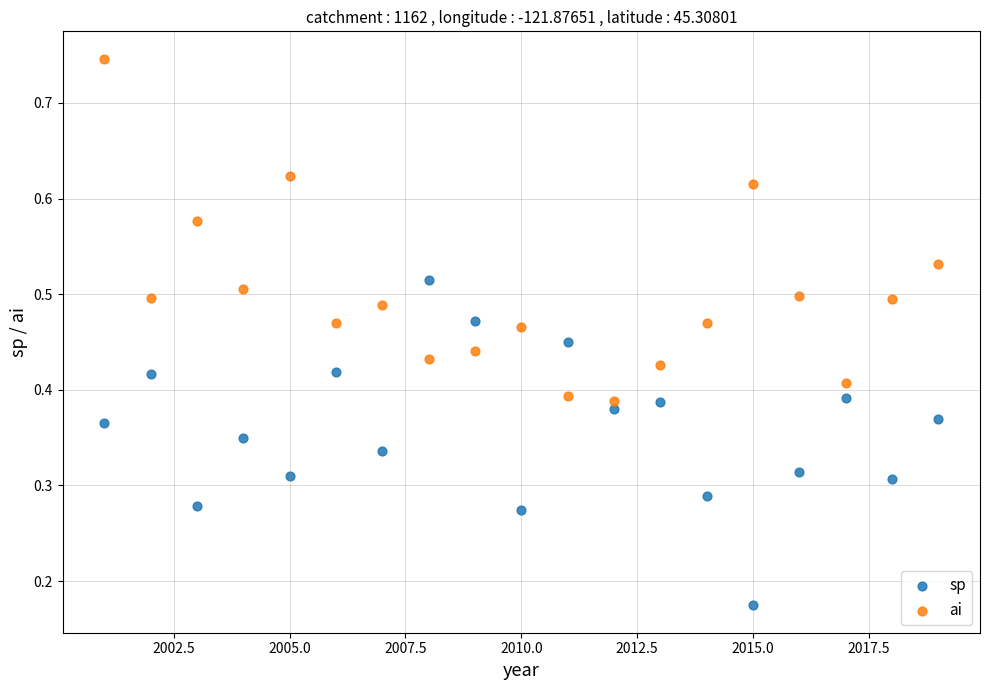

Across all data points, what is the range of X values (max minus min)?

18.0